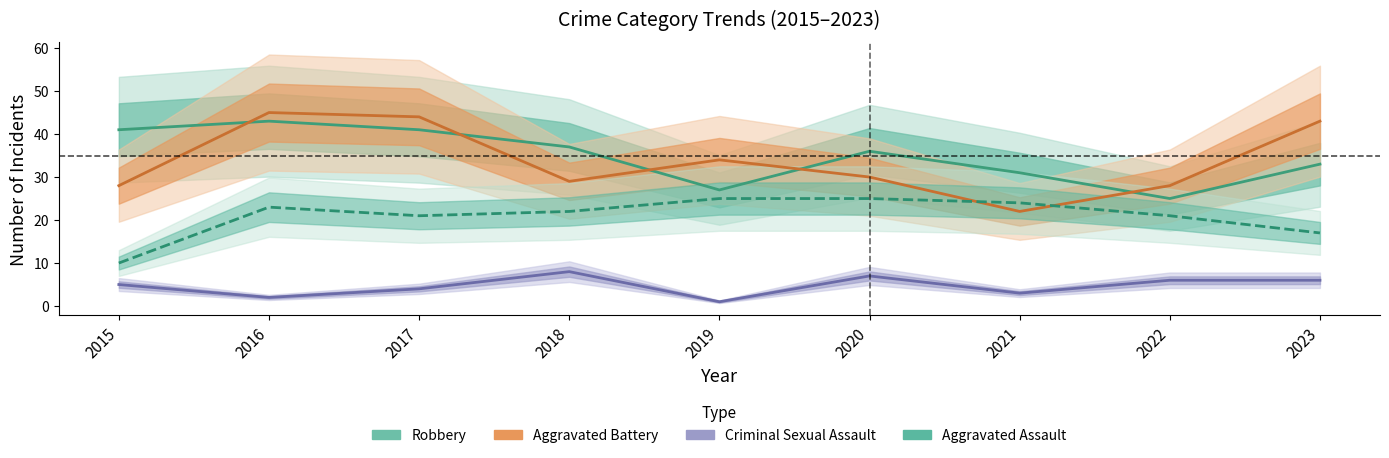

What is the total value across all series at 2021?

80